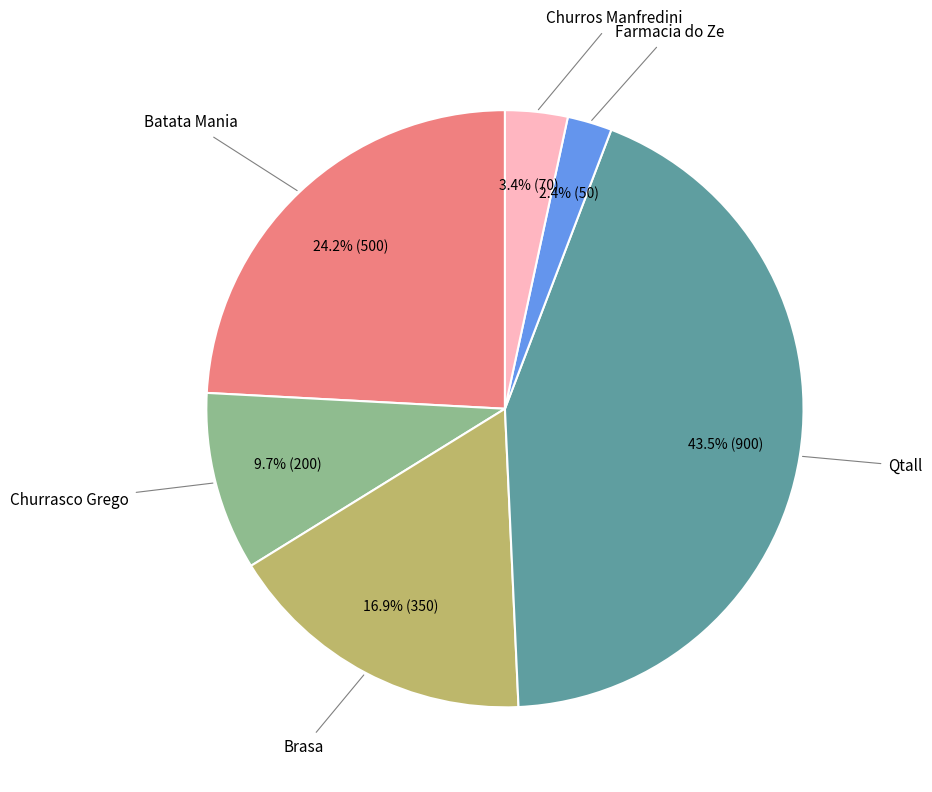

Does any single category account for the majority?

No